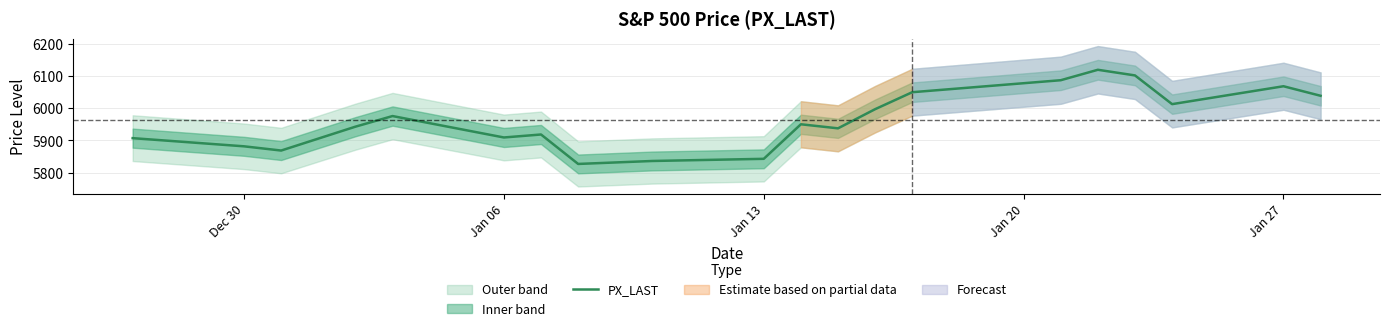

How many points are higher than both their immediate neighbors (excluding endpoints)?

5